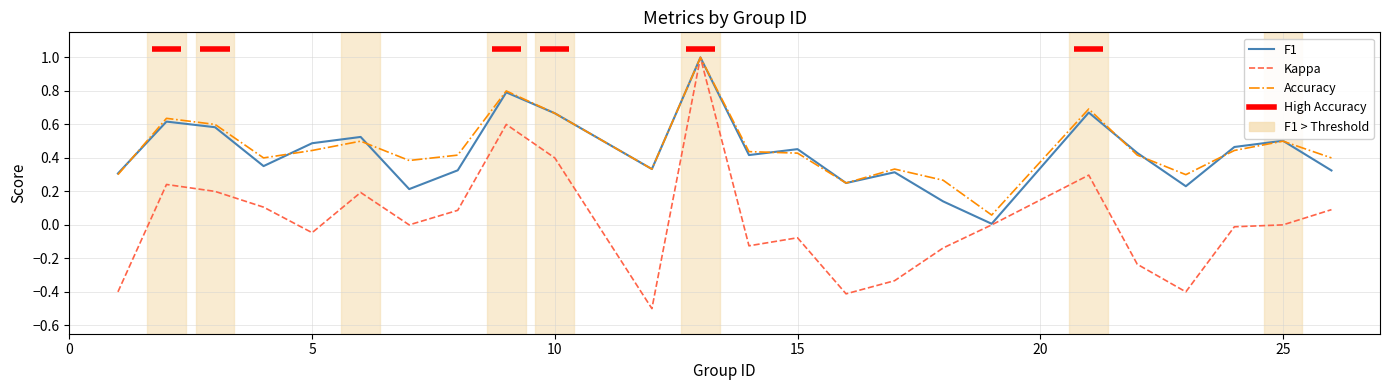

At how many categories does at least one series exceed 0?

24